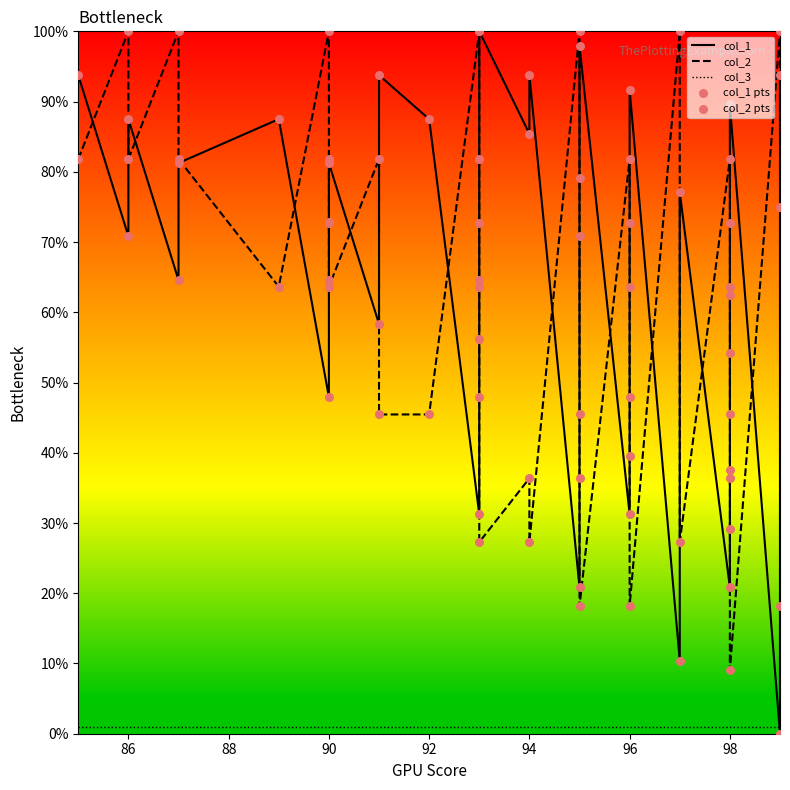

Which series reaches the maximum Y coordinate?

col_1